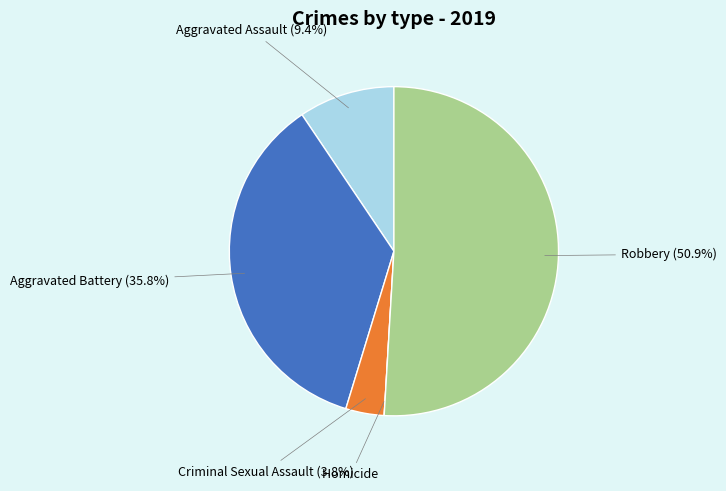

What is the total percentage of Aggravated Battery and Criminal Sexual Assault?

39.6%